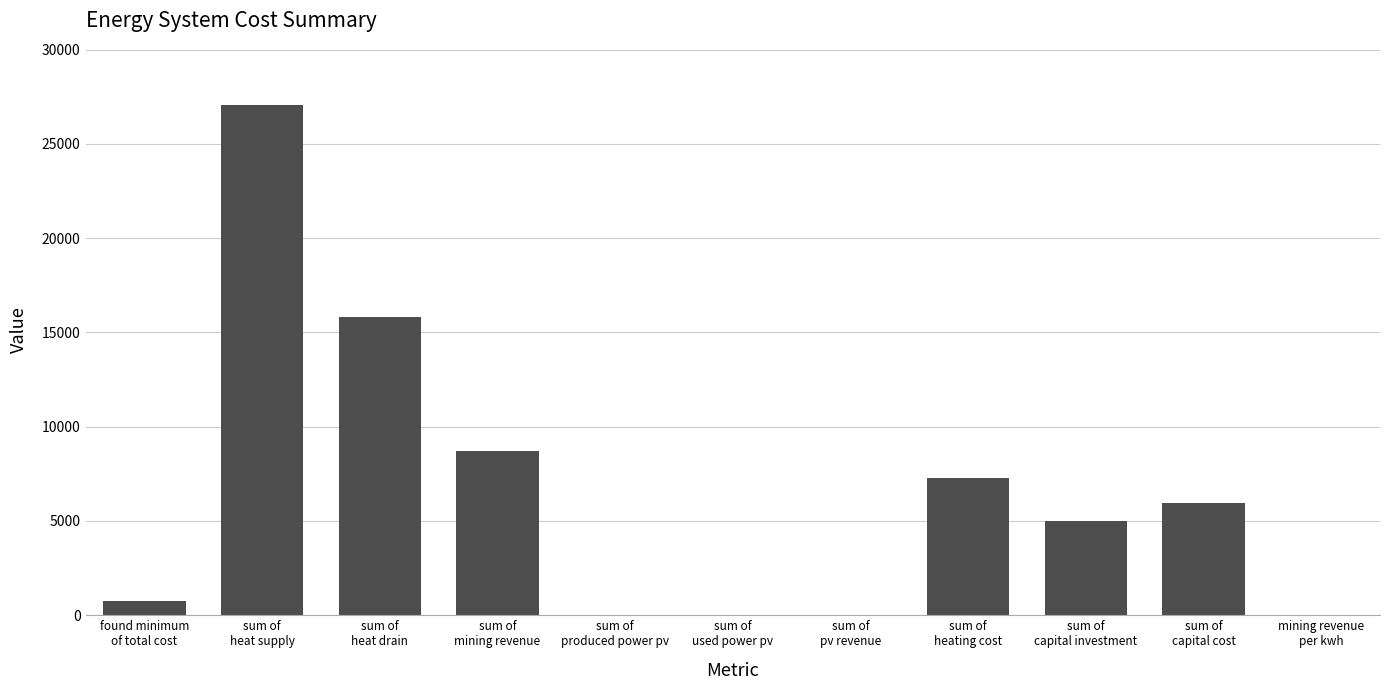

What is the greatest value displayed?

27071.9